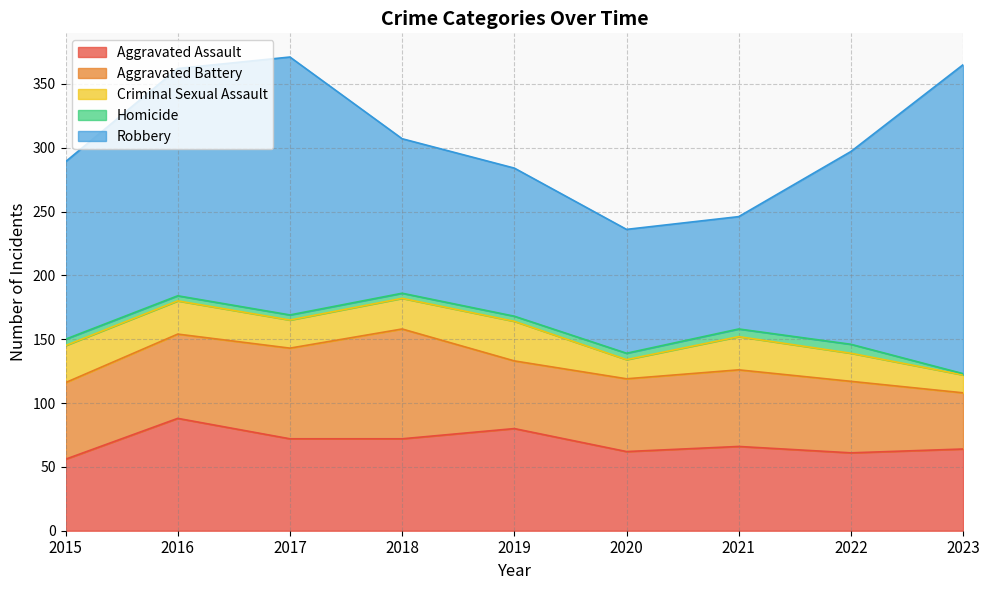

True or false: Robbery and Aggravated Battery cross at least once.

False